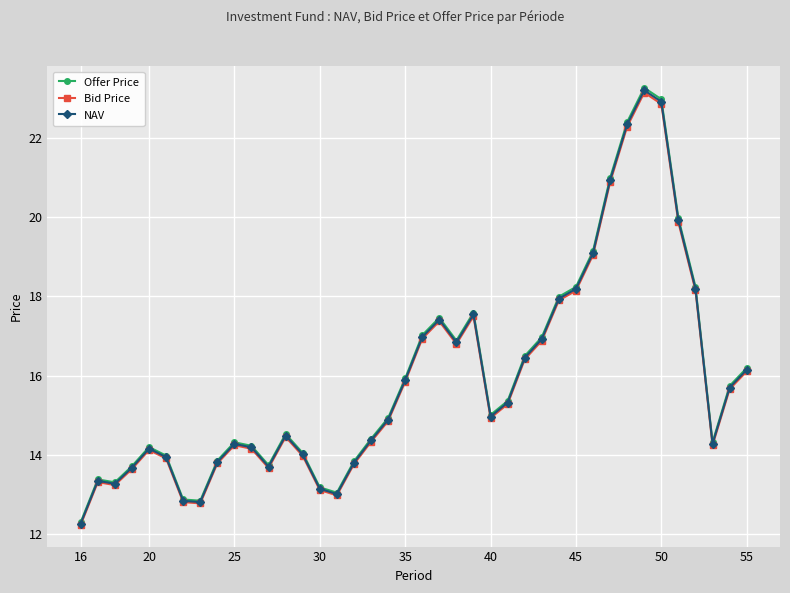

Which series has the widest spread of values?

Offer Price